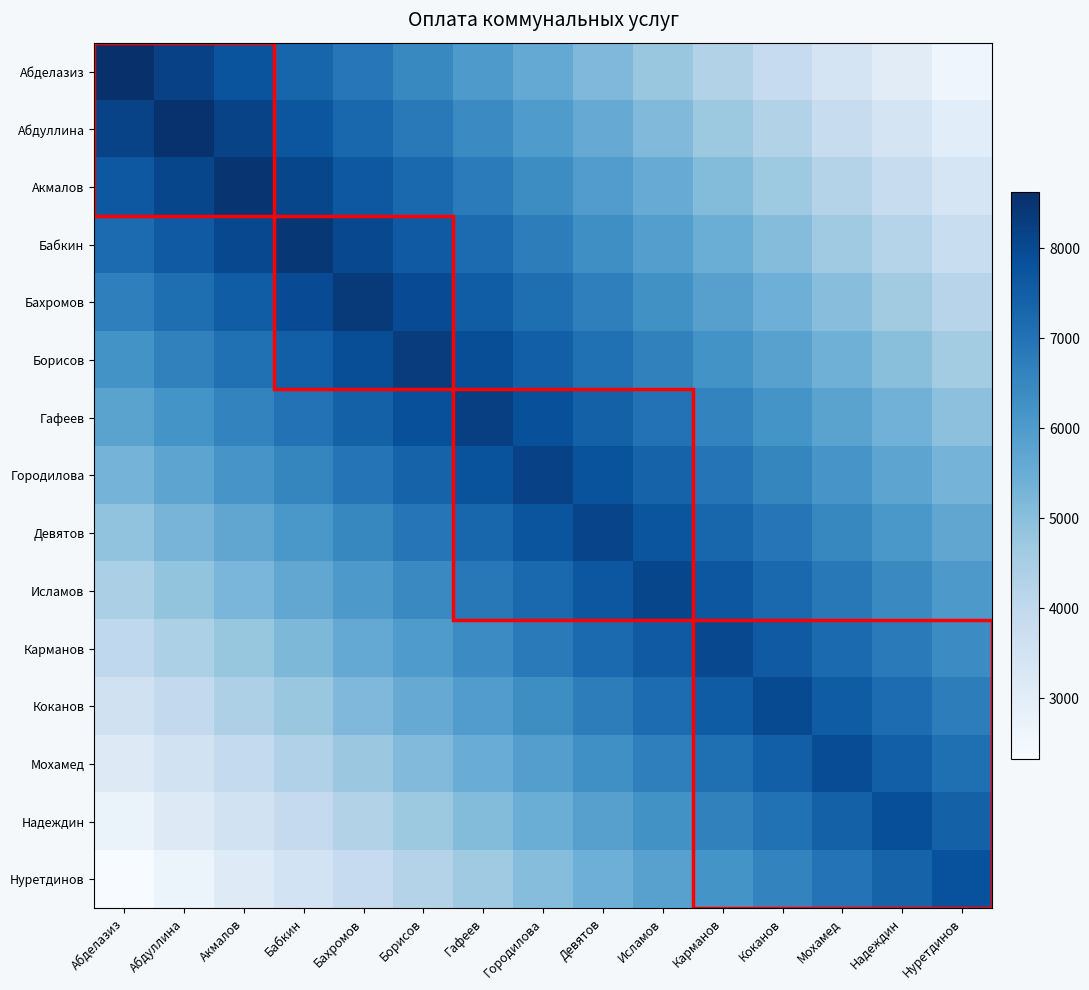

Which series has the largest total across all categories?

Гафеев